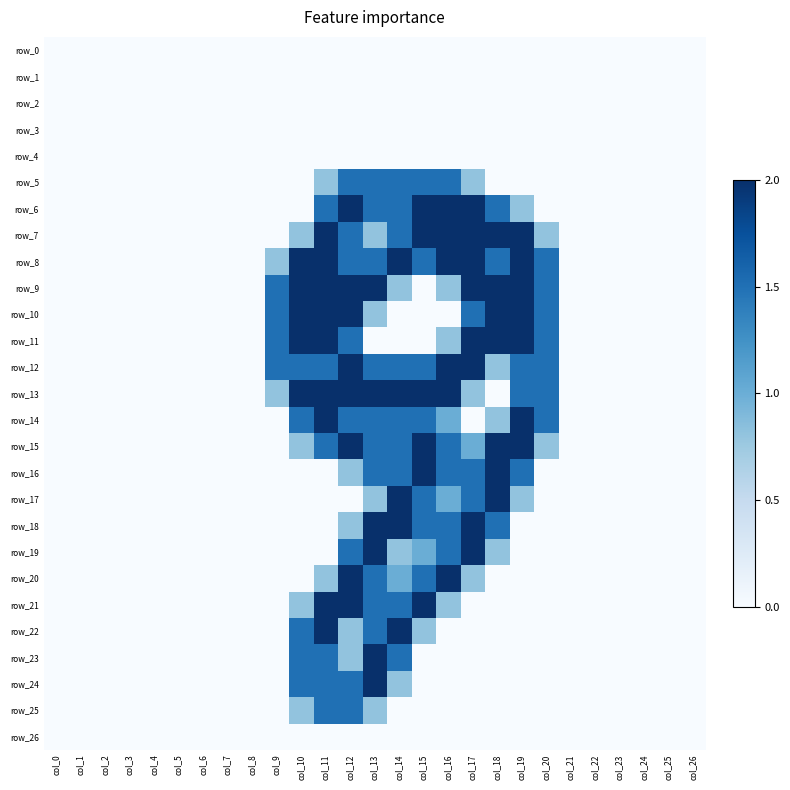

Which has a higher value, col_6 or col_8?

col_6